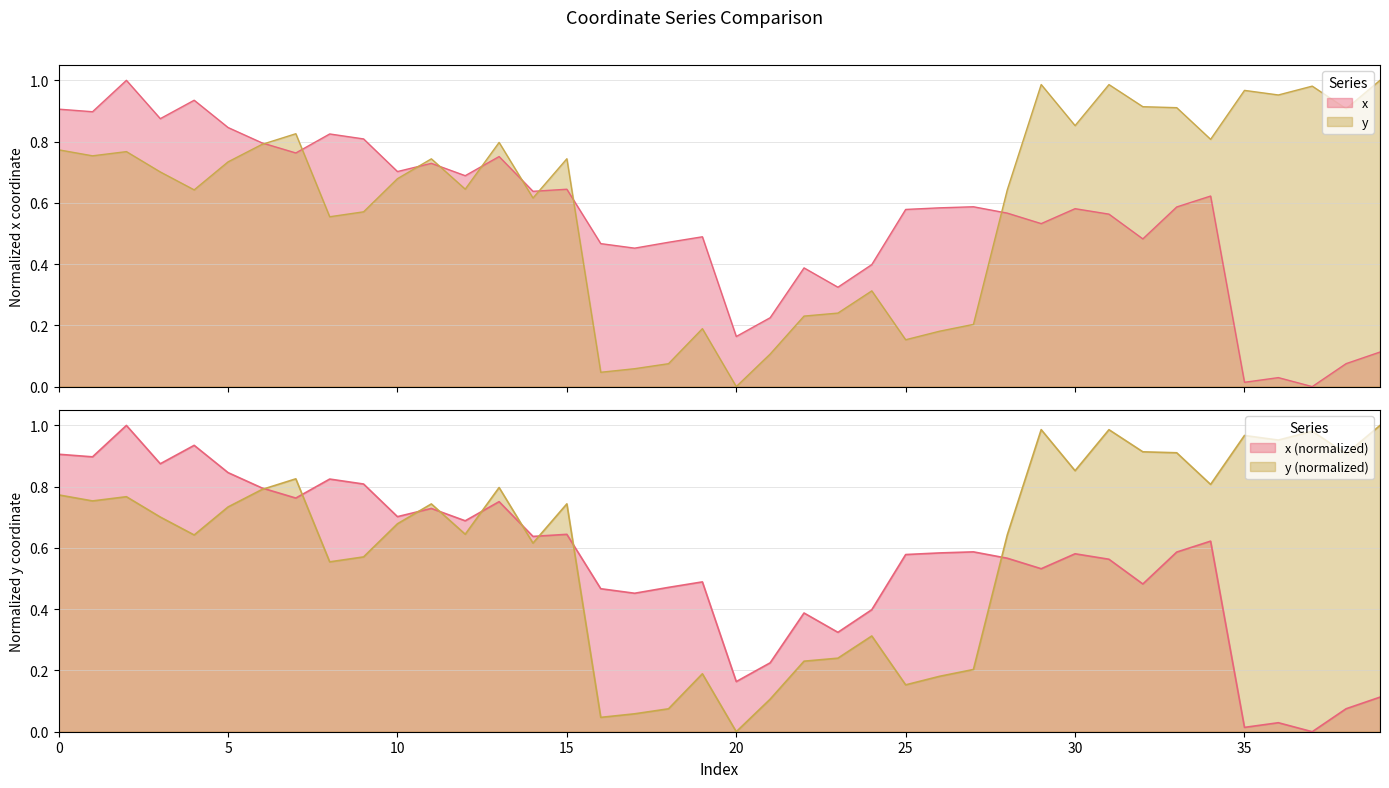

Read the x value at 39.

0.1